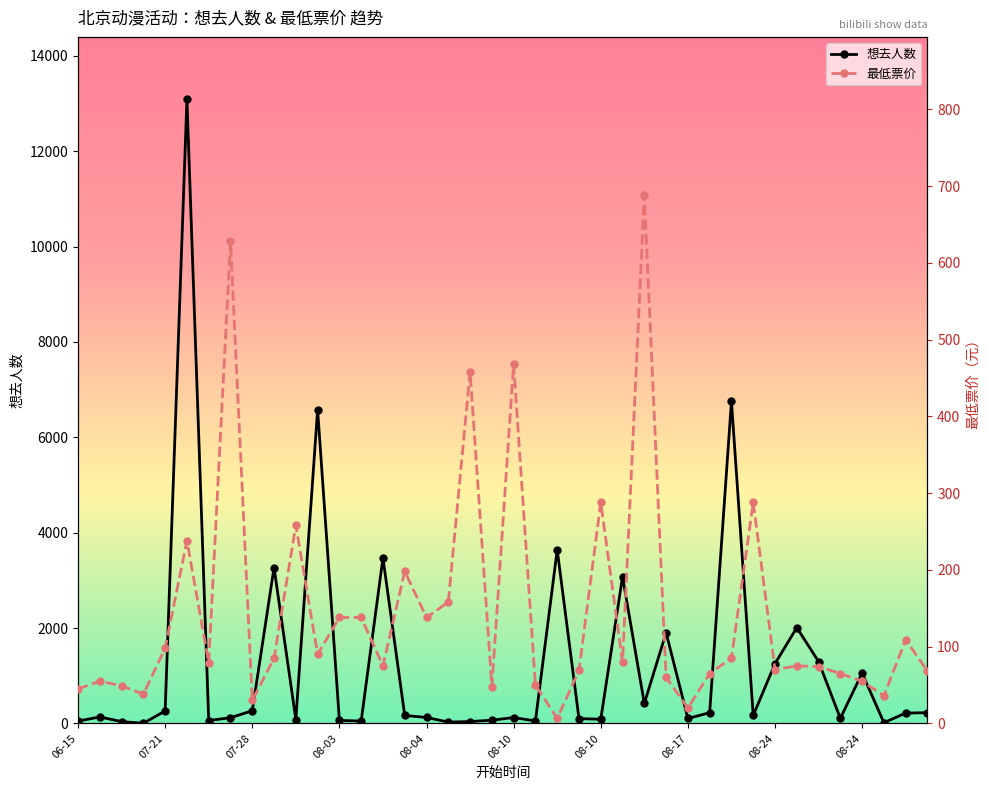

What is the label of the 16th point from the left?

15